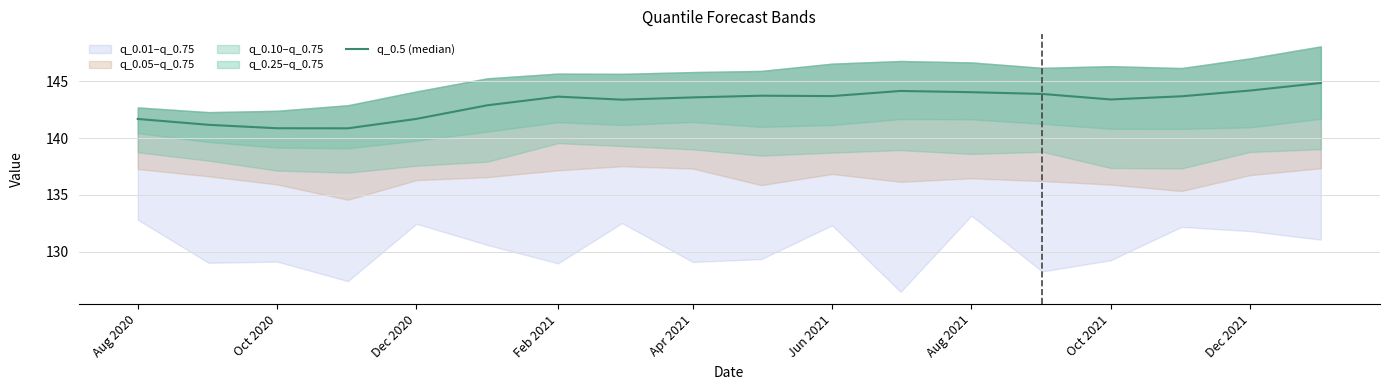

What position from the left is Jun 2021?

6